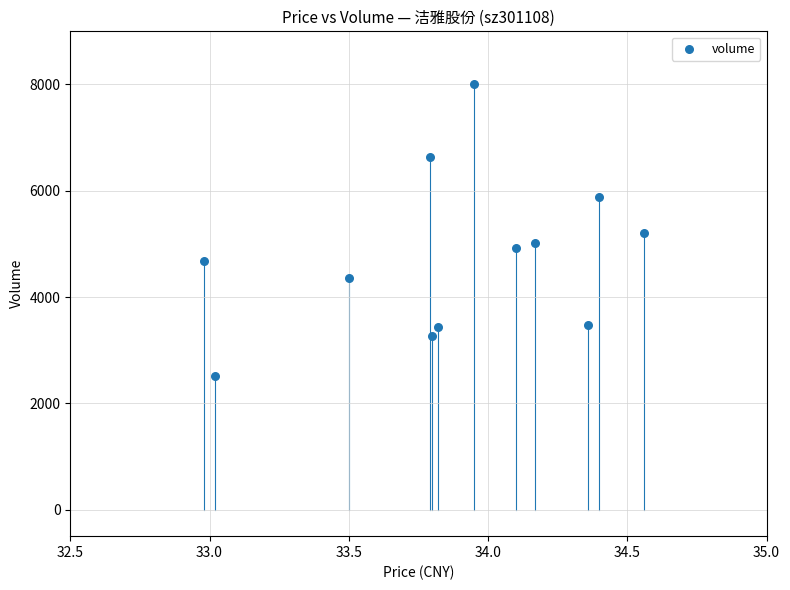

What is the average Y value?

4784